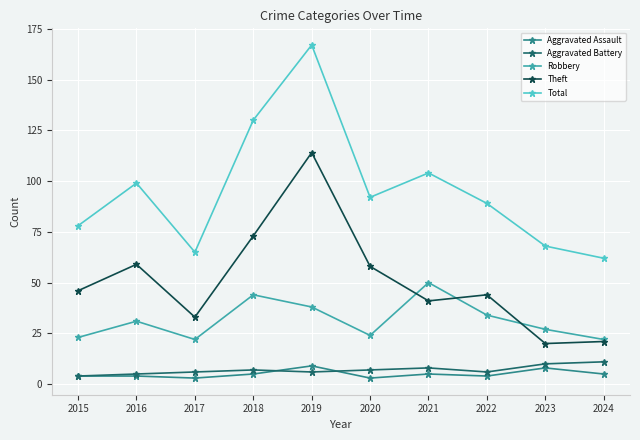

What are all the series names shown in the legend?

Aggravated Assault, Aggravated Battery, Robbery, Theft, Total